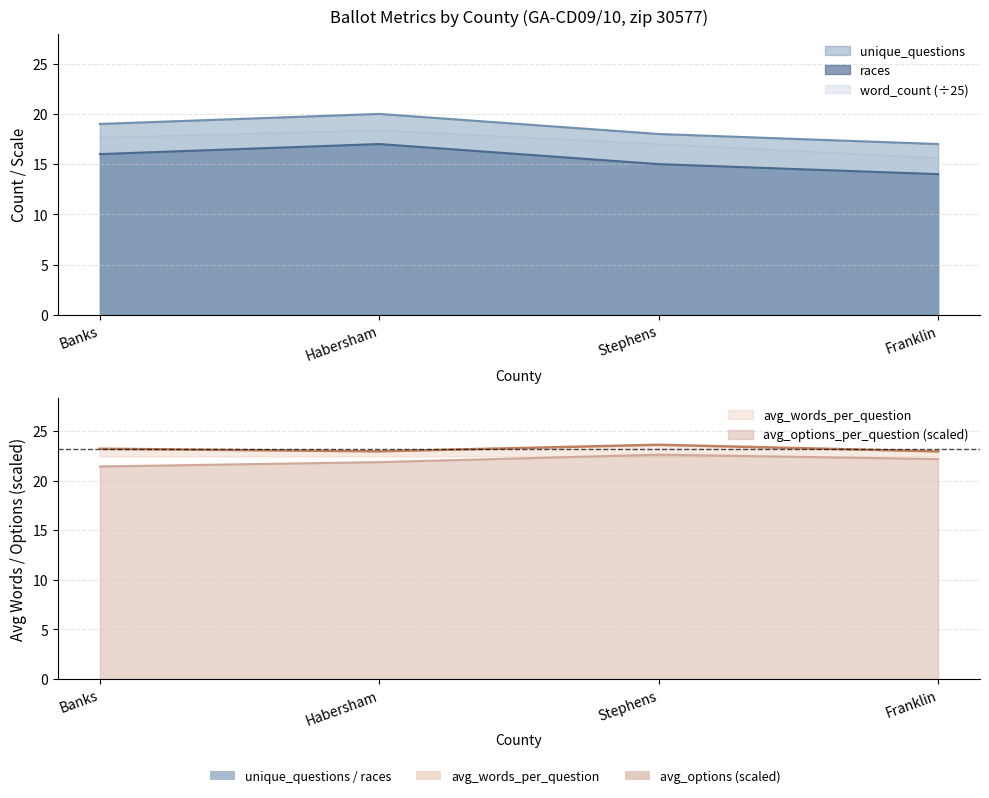

Count the number of categories in the chart.

4